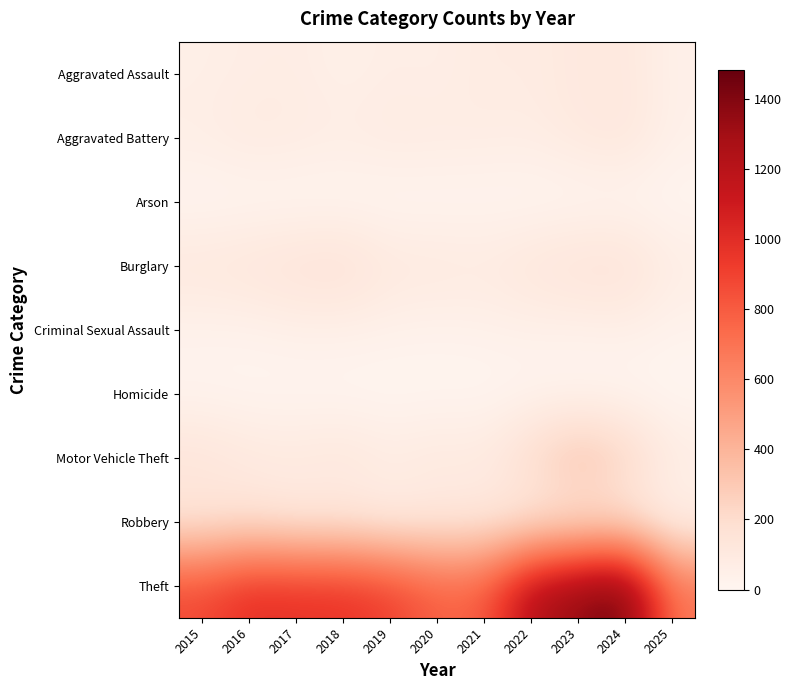

Which series has the largest total across all categories?

Theft